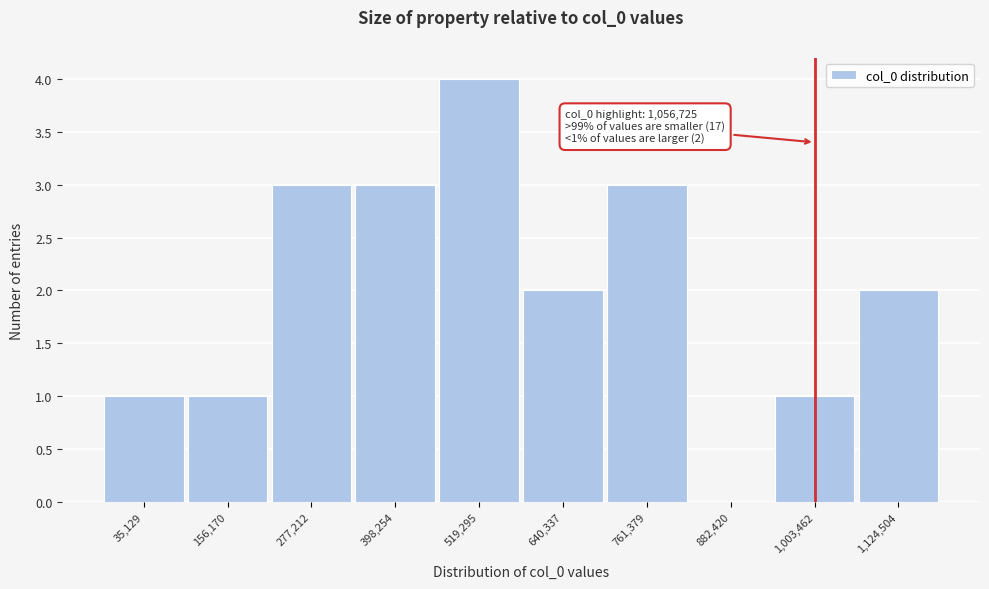

Reading left to right, what are all the values shown in this chart?

35,129=1	156,170=1	277,212=3	398,254=3	519,295=4	640,337=2	761,379=3	882,420=0	1,003,462=1	1,124,504=2